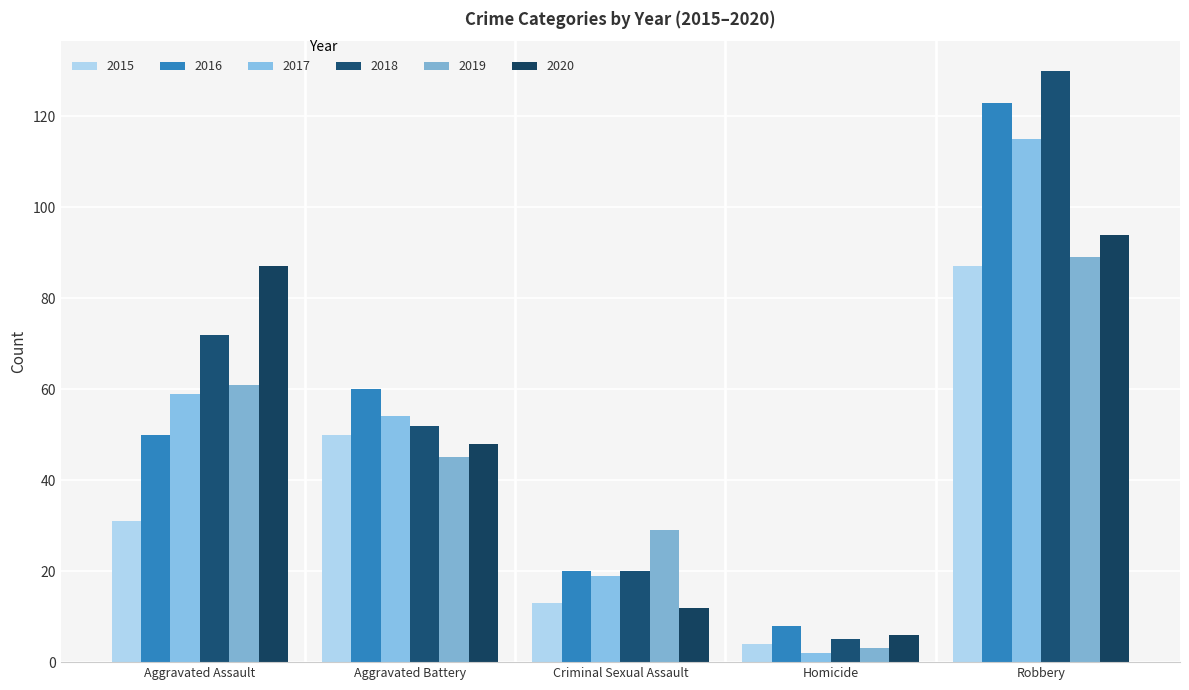

How many 2015 values are between 13 and 50?

3